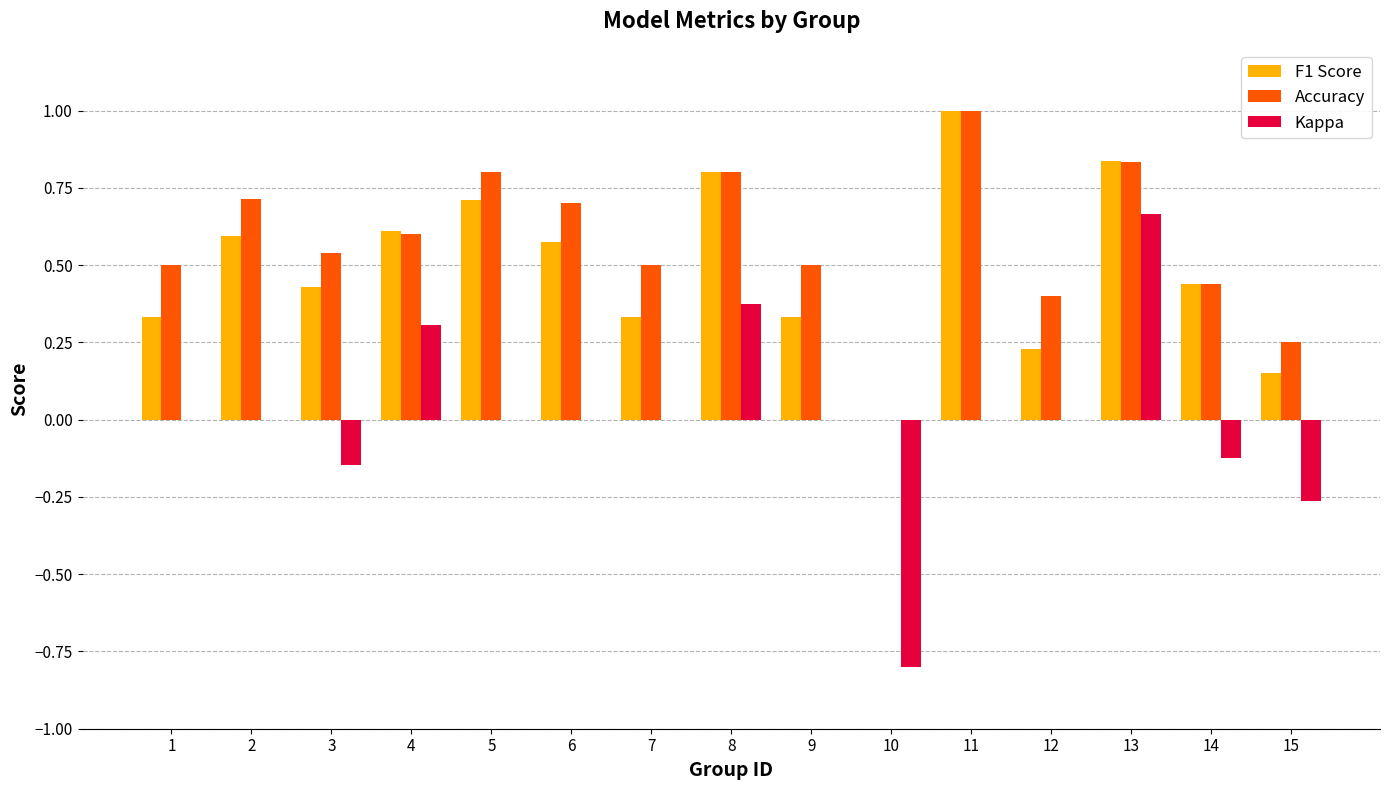

What are all the series names shown in the legend?

F1 Score, Accuracy, Kappa